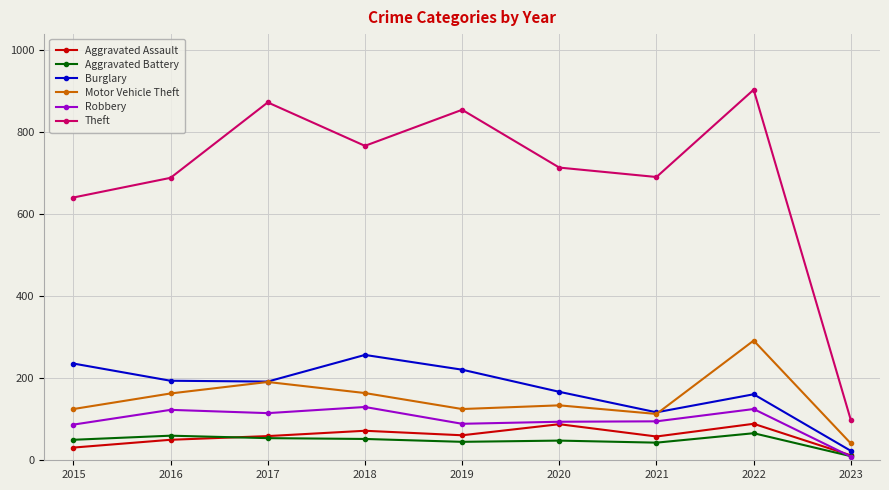

What is the average value of the Theft series?

692